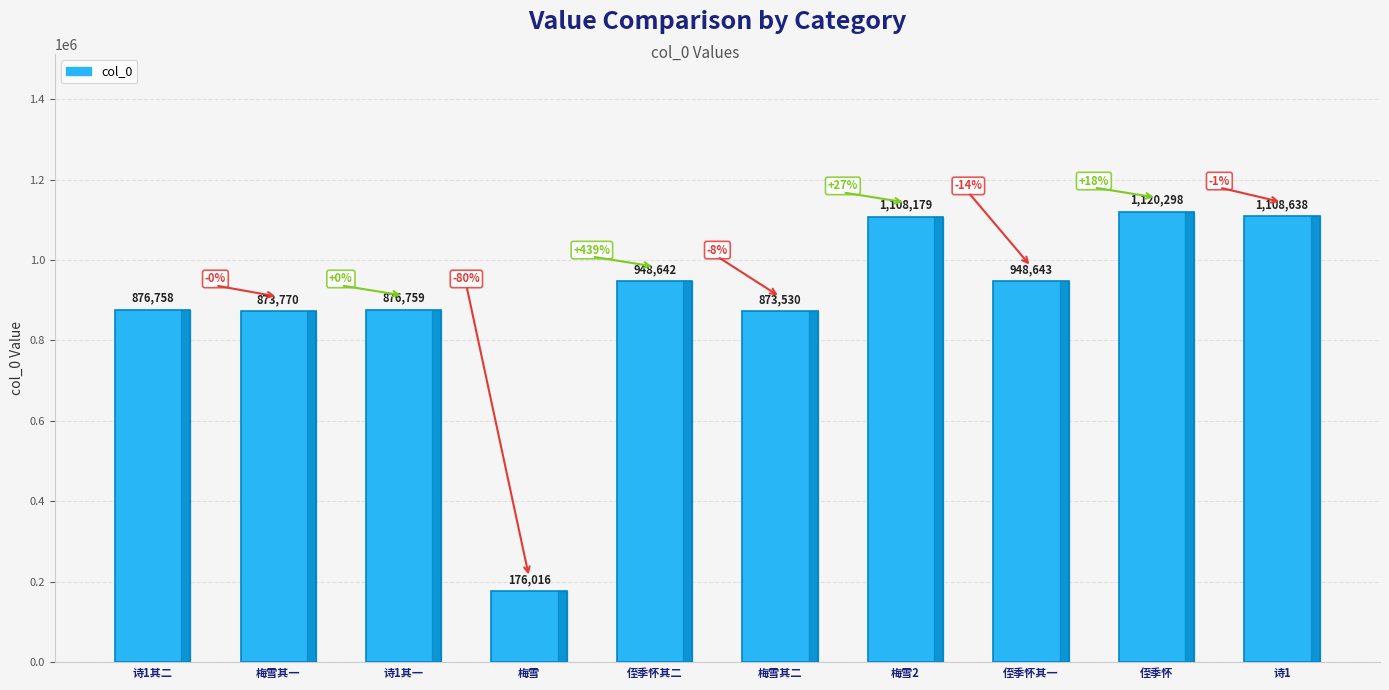

Reading left to right, extract all data points from this chart.

诗1其二=876758	梅雪其一=873770	诗1其一=876759	梅雪=176016	侄季怀其二=948642	梅雪其二=873530	梅雪2=1108179	侄季怀其一=948643	侄季怀=1120298	诗1=1108638